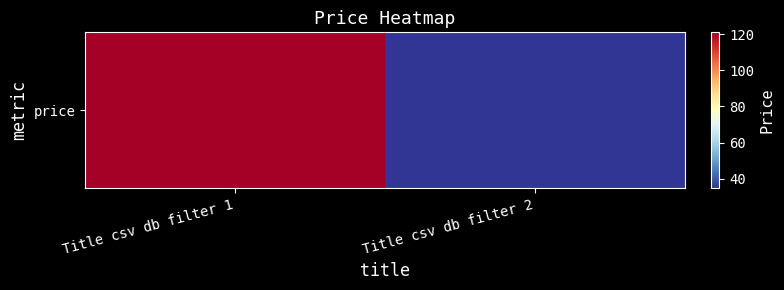

Rank the categories by value from highest to lowest.

Title csv db filter 1, Title csv db filter 2